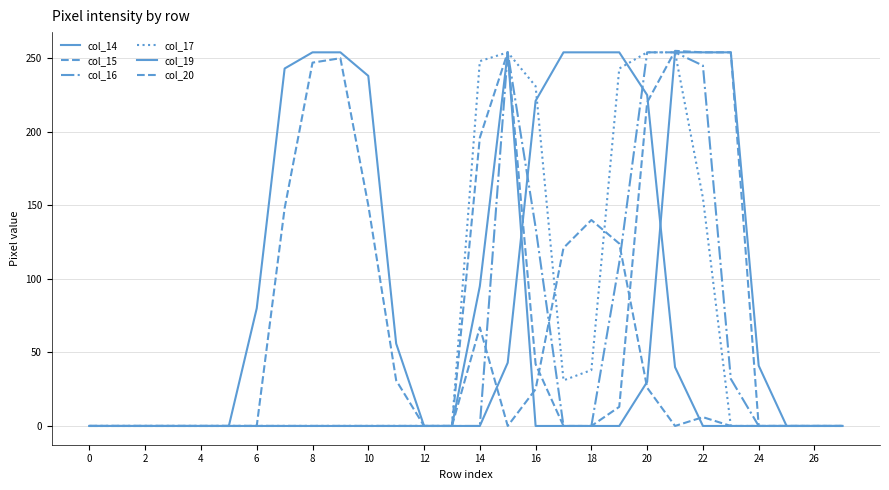

Which series has the widest spread of values?

col_15